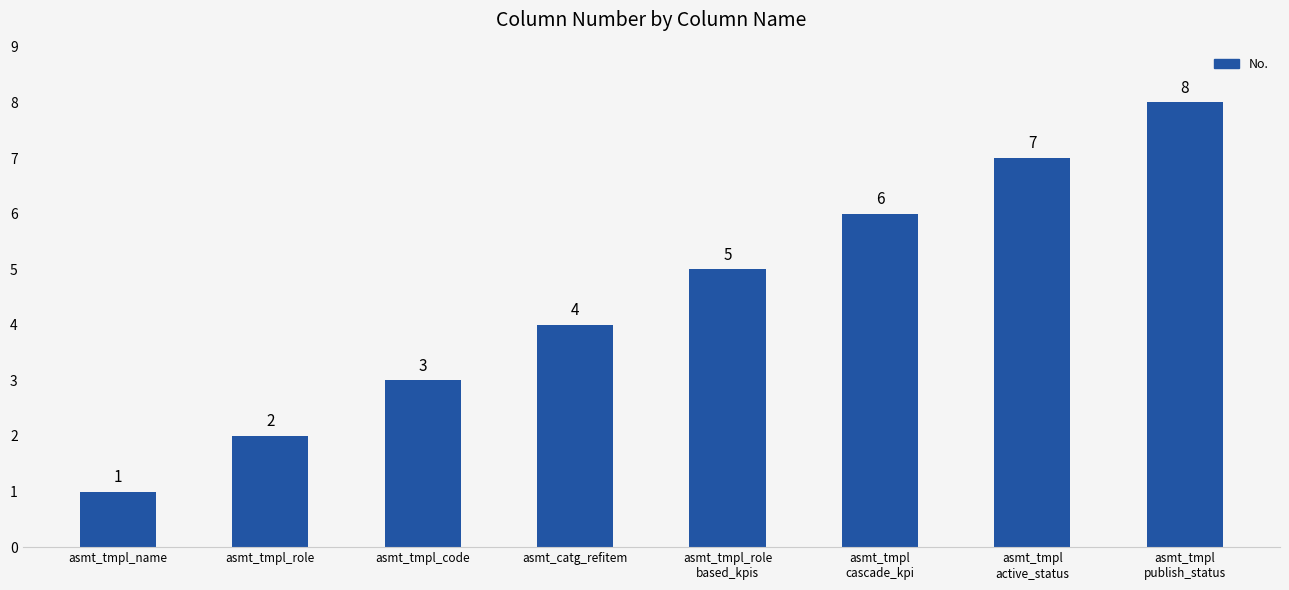

What is the difference between the maximum and minimum values?

7